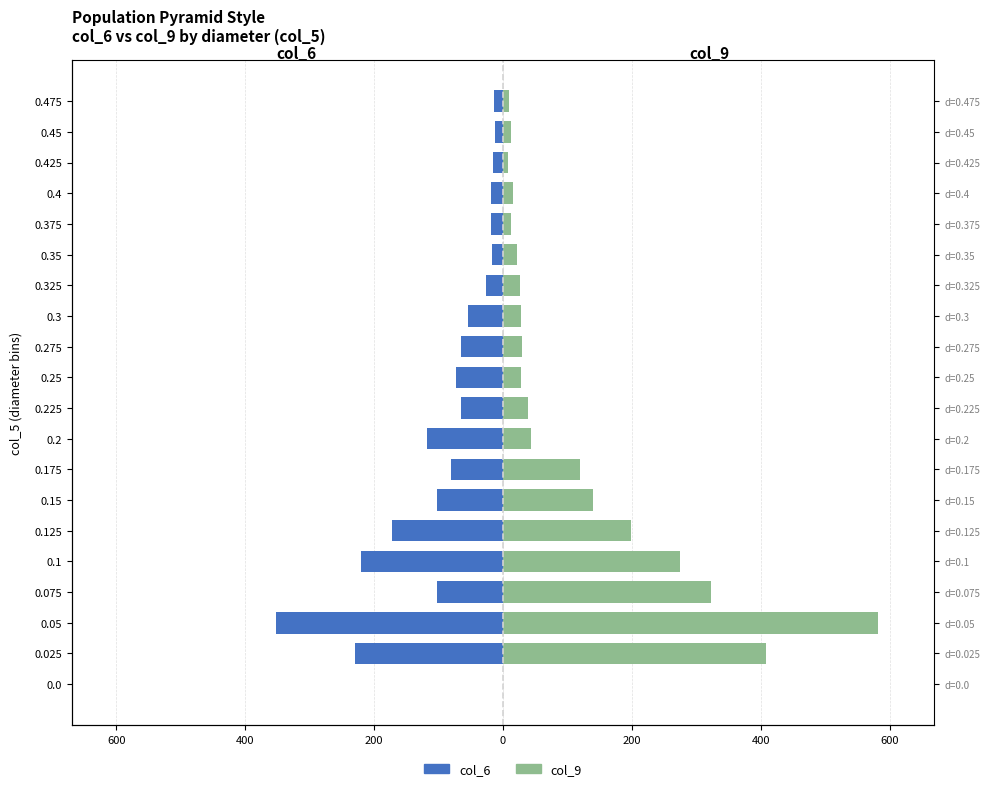

What value does the col_9 (right) series have at 0.35?

22